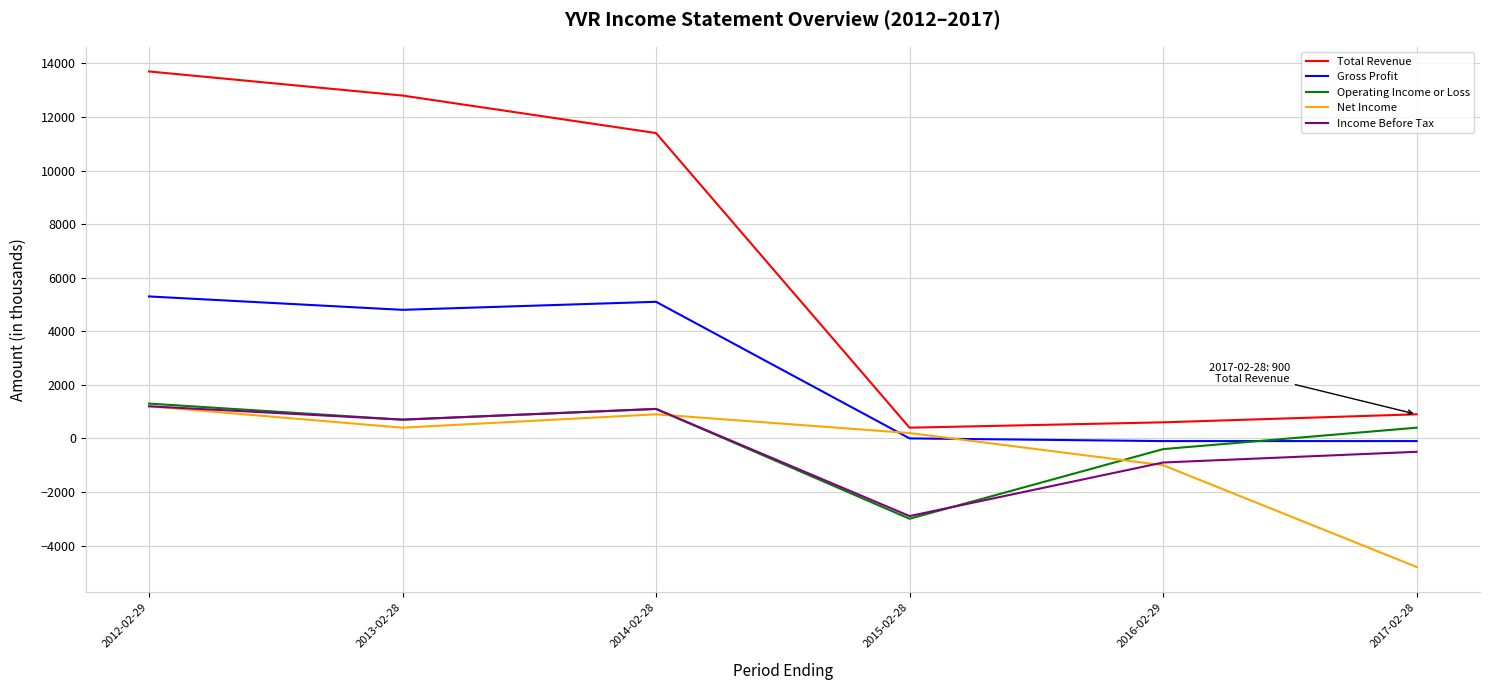

Where is Operating Income or Loss nearest to the value -850?

2016-02-29